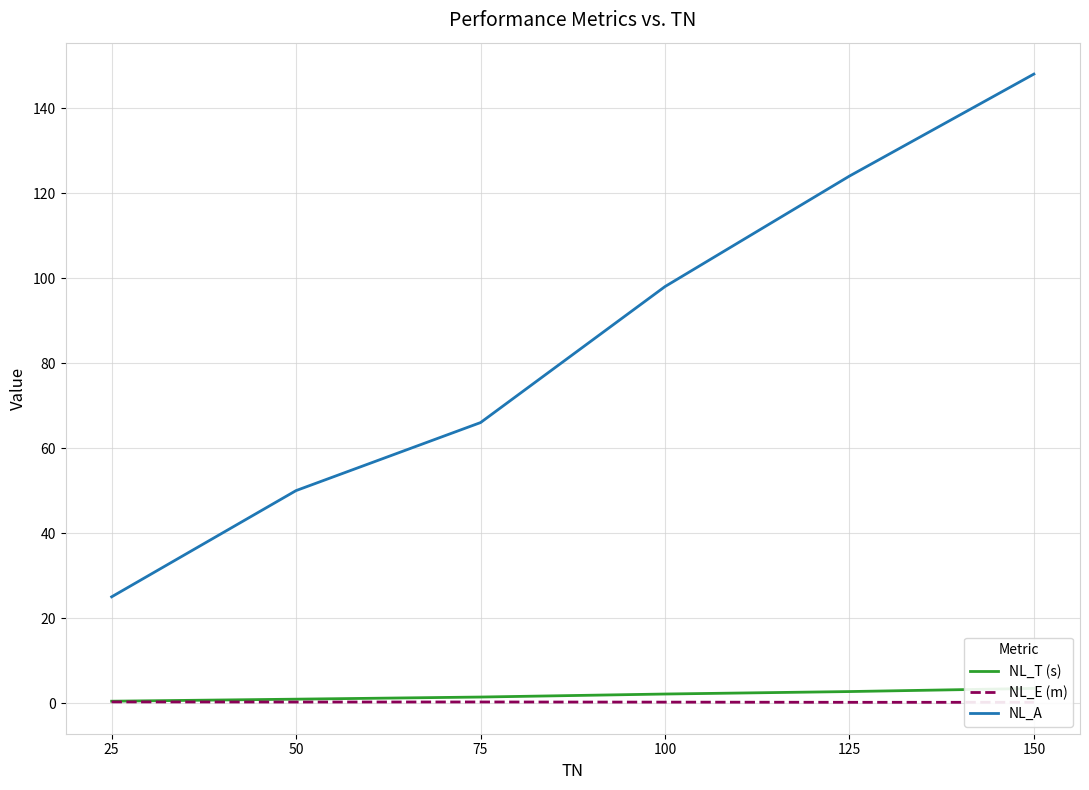

At which label does NL_T (s) first exceed 2?

100